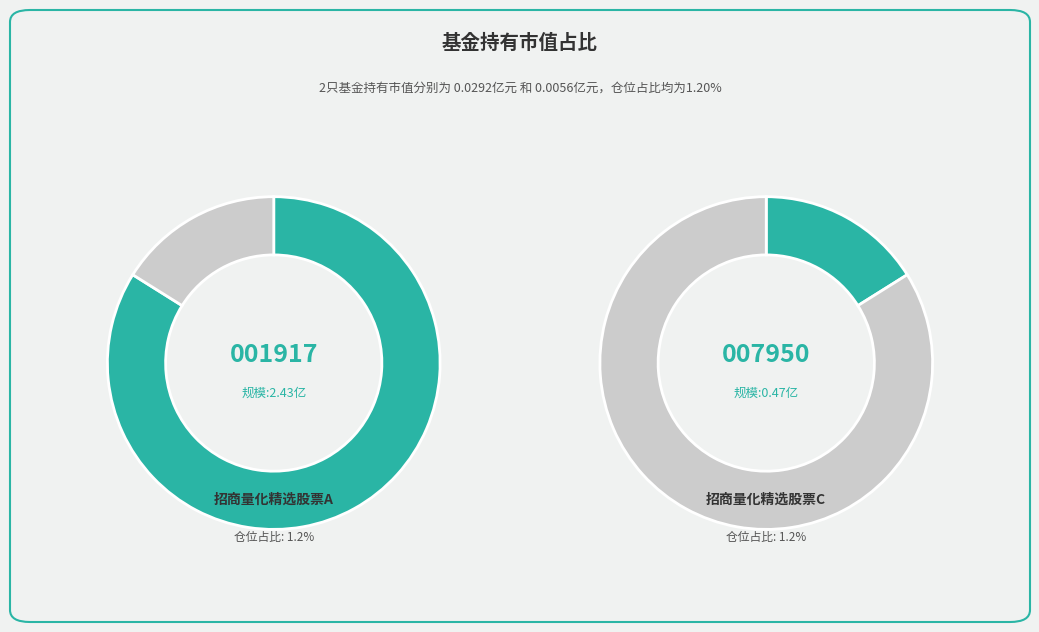

Rank the categories by value from lowest to highest.

招商量化精选股票C, 招商量化精选股票A